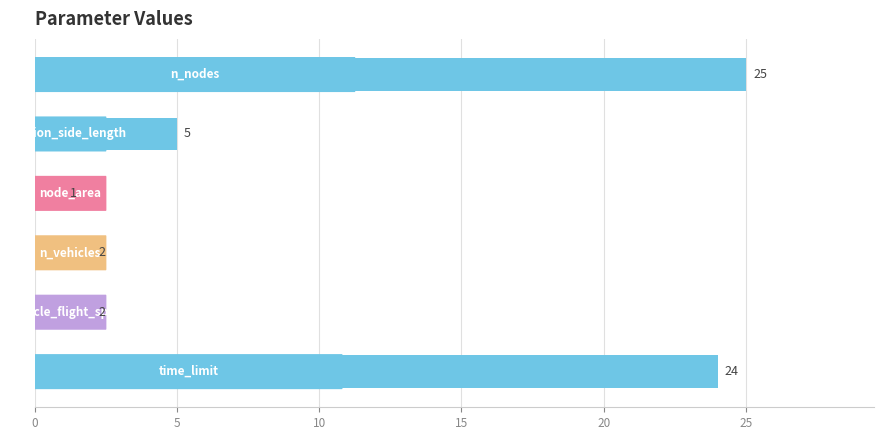

What is the value of the 2nd bar from the top?

5